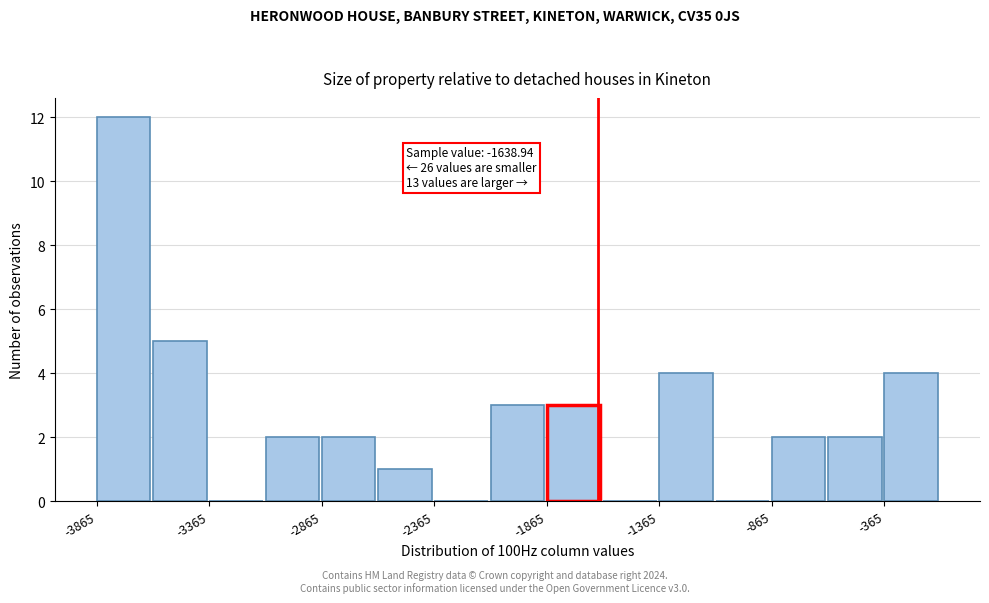

Over which range of the x-axis is the bar tallest?

-3850 to -3600